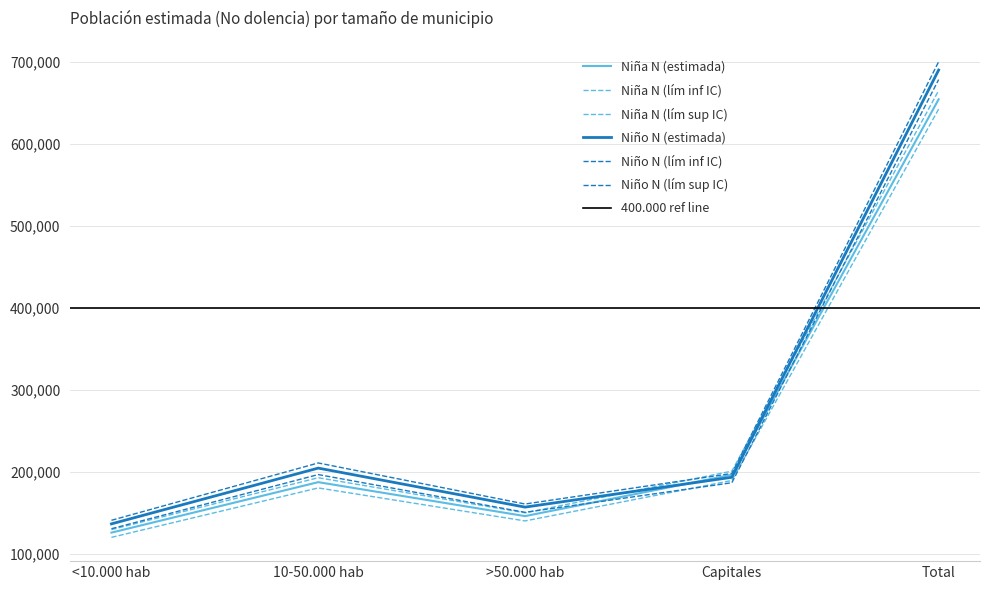

True or false: Niño N (estimada) and Niño N (lím inf IC) intersect in this chart.

False